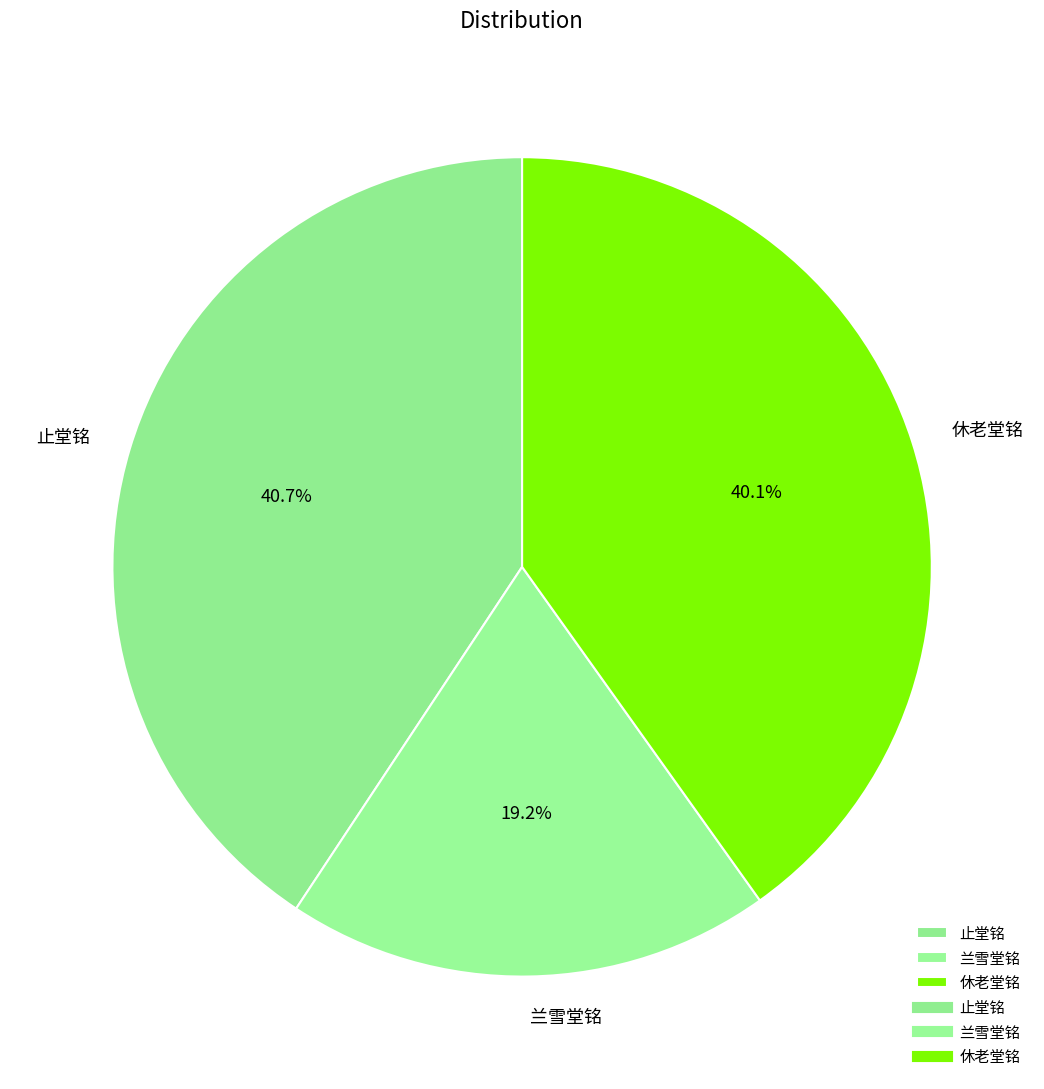

What is the ratio of the value at 休老堂铭 to the value at 兰雪堂铭?

2.1